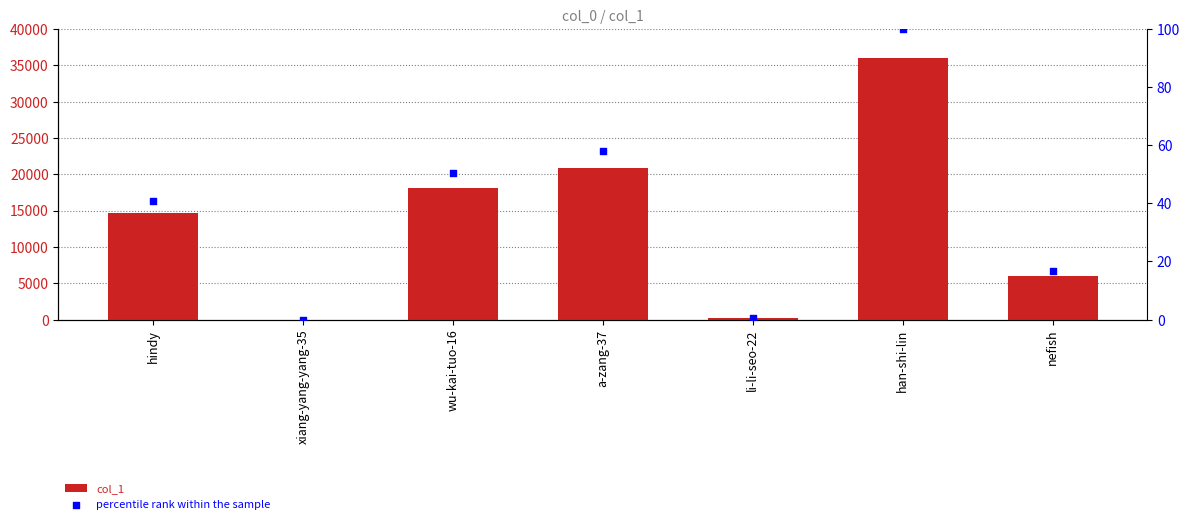

Which series reaches the maximum Y coordinate?

col_1